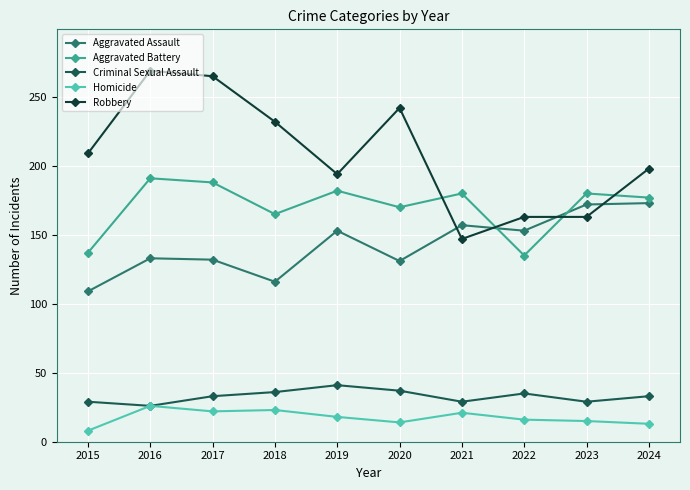

Which series has the widest spread of values?

Robbery